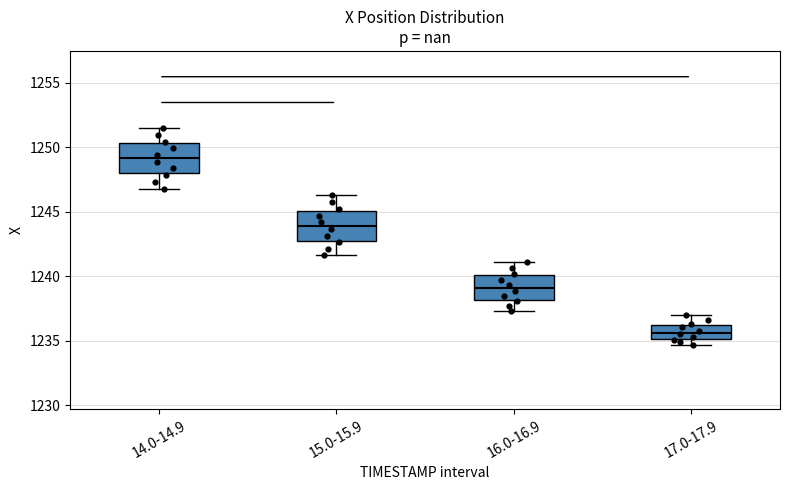

Where is the lower edge of the box for 16.0-16.9 on the y-axis? The values are not printed on the chart, so give them approximately, as read against the axis.

1238.0